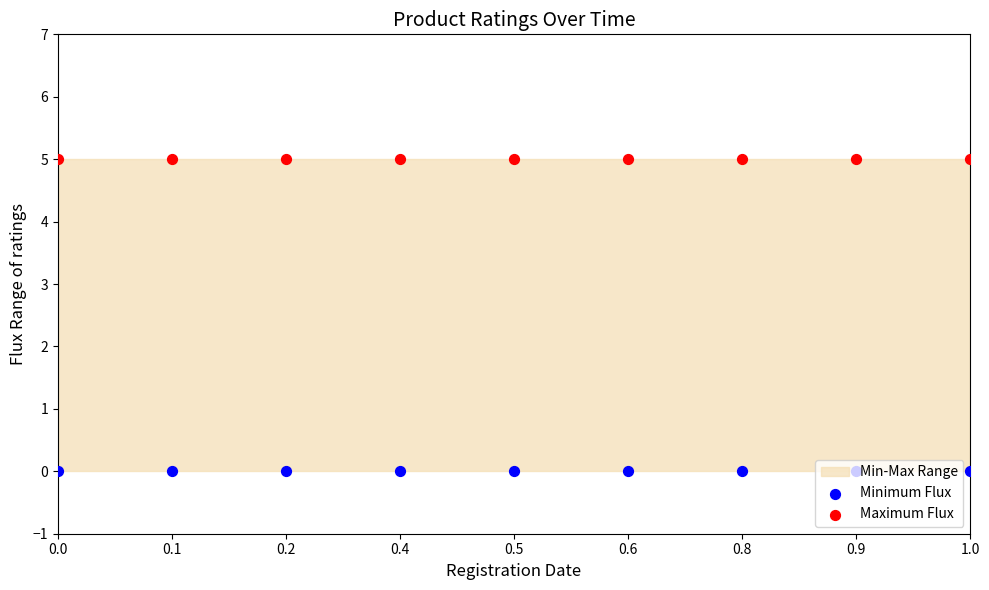

Which series has the largest total across all categories?

Maximum Flux